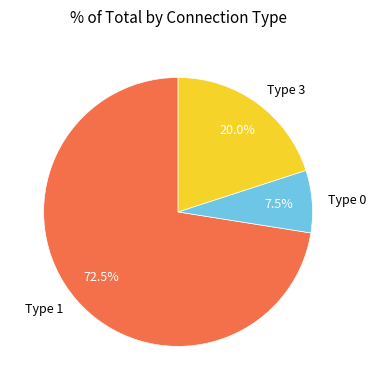

Combined, what portion of the pie is Type 0 and Type 1?

80.0%